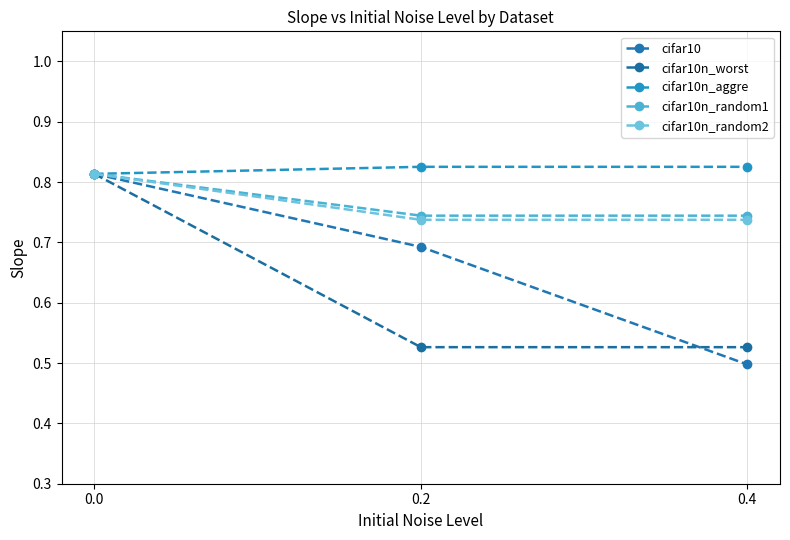

What is the sum of all cifar10n_random2 values?

2.3